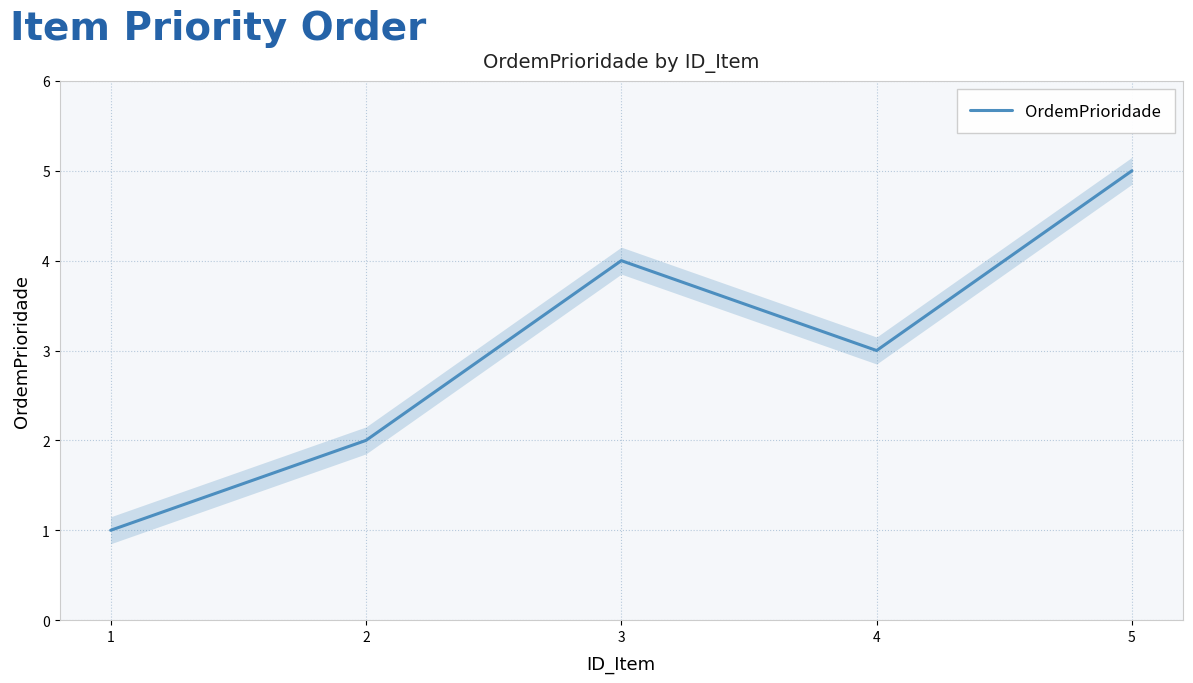

Reading right to left, what are all the values shown in this chart?

5=5	4=3	3=4	2=2	1=1